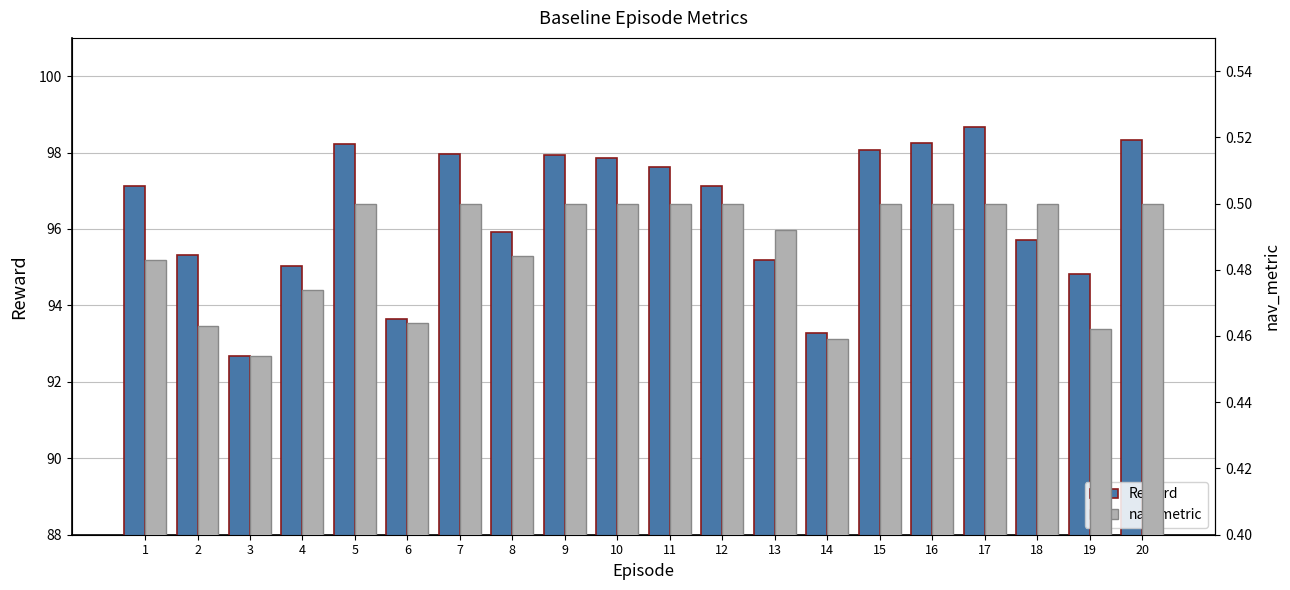

What is the minimum value for nav_metric?

0.5